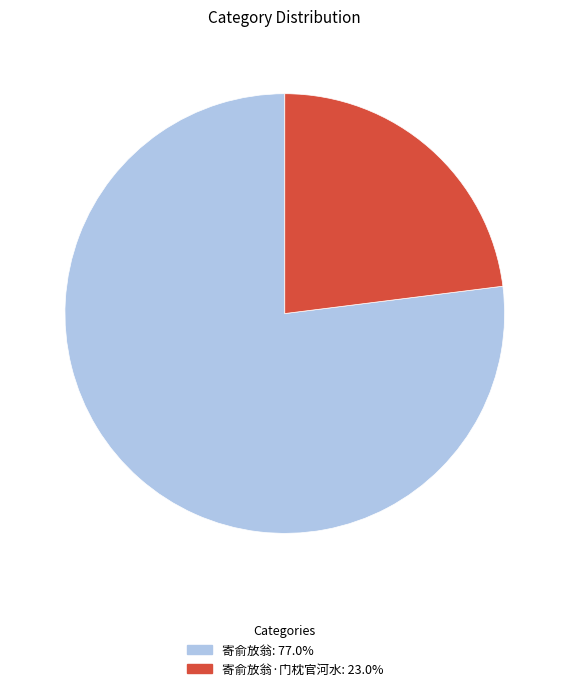

Count the number of slices in the pie.

2